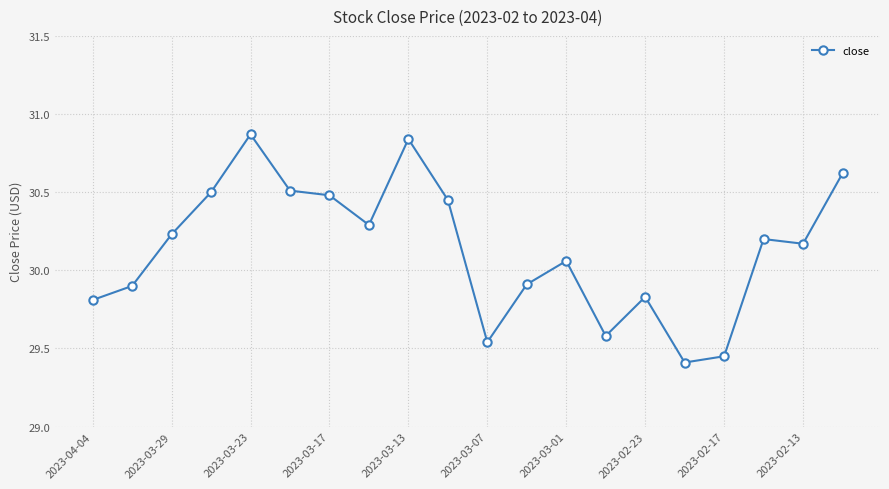

How many points are lower than both their immediate neighbors (excluding endpoints)?

5